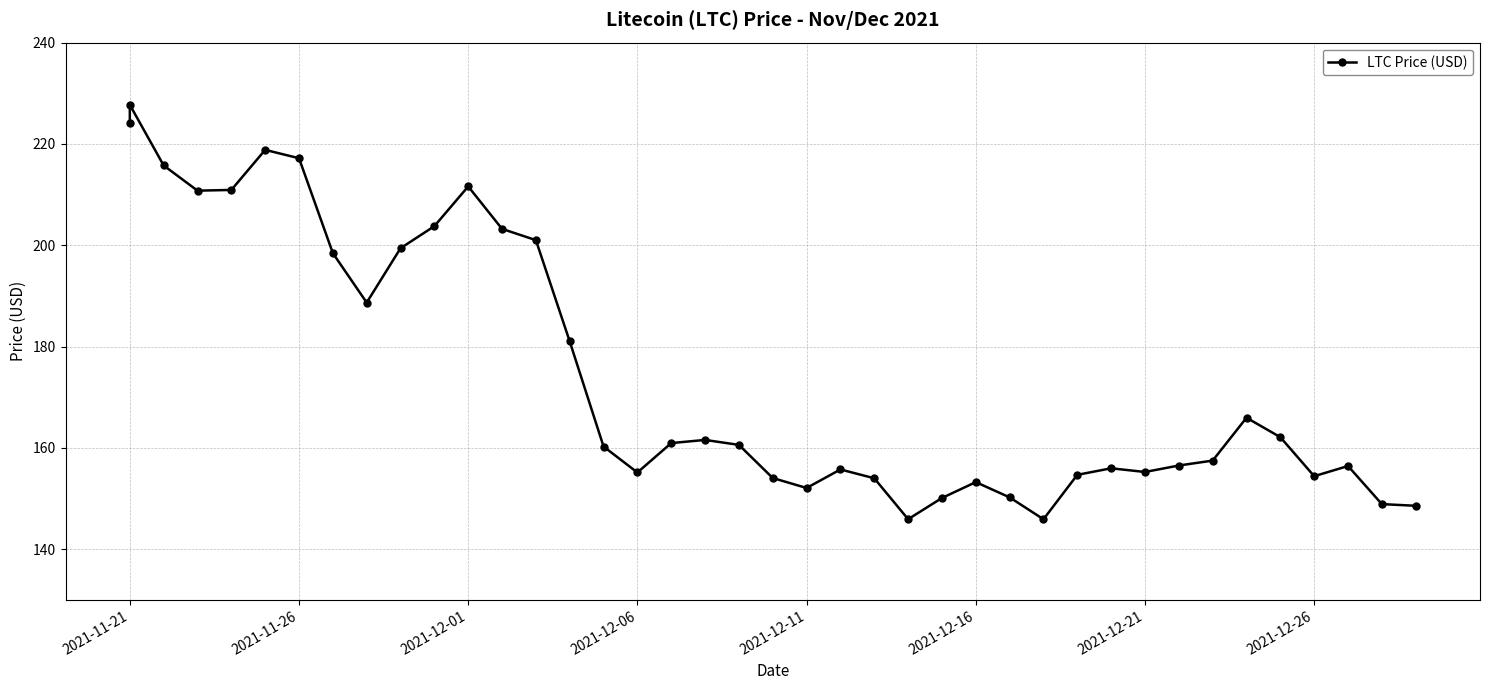

What position from the right is 26?

14